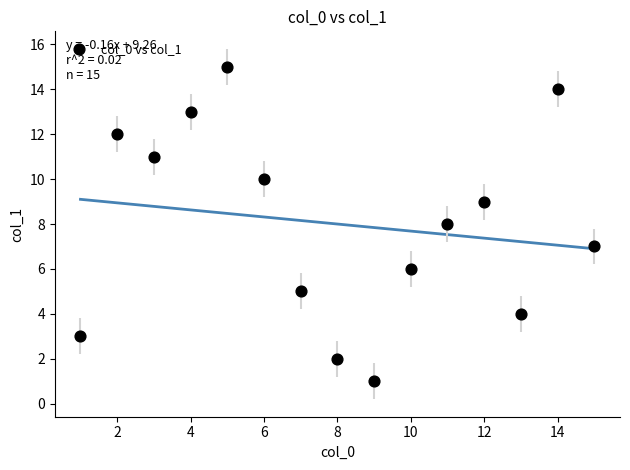

What is the range of X values (max minus min)?

14